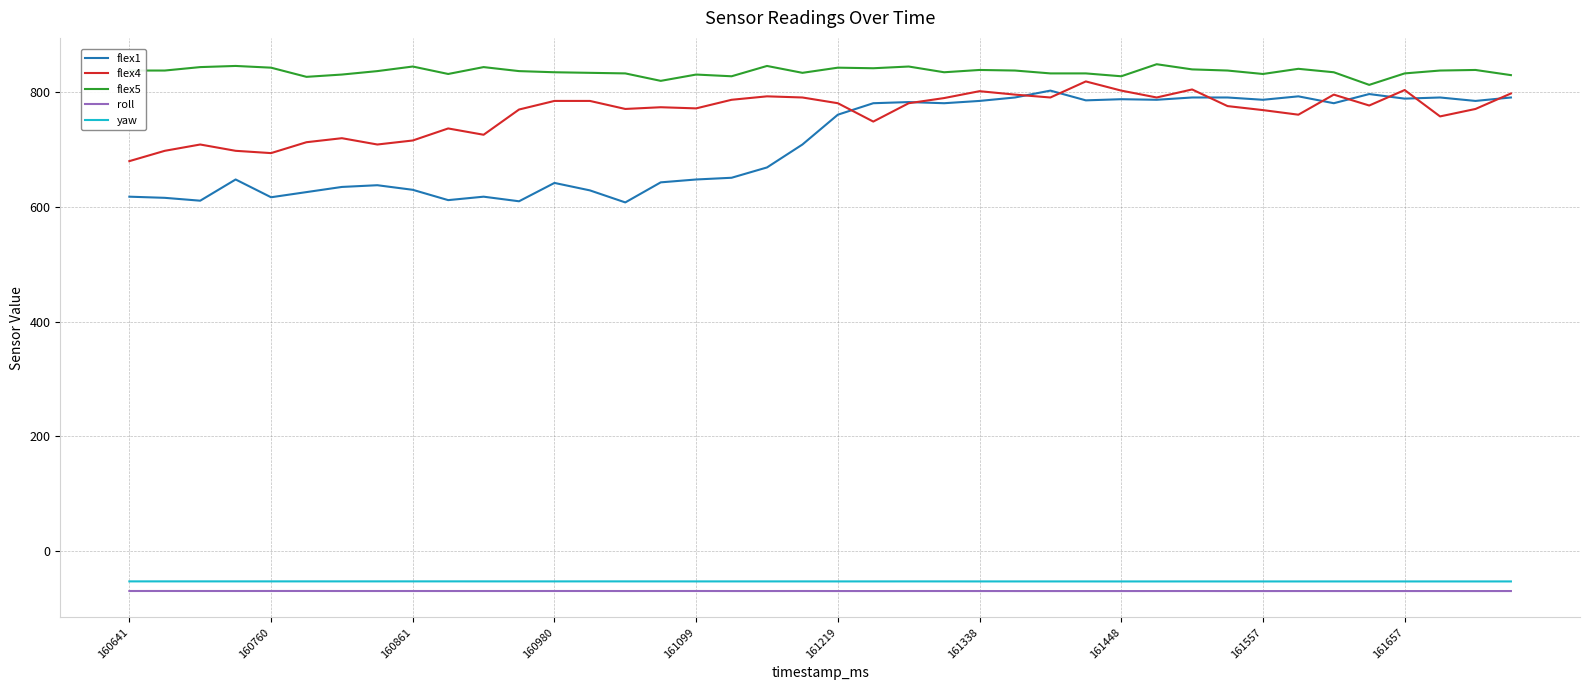

What are all the series names shown in the legend?

flex1, flex4, flex5, roll, yaw